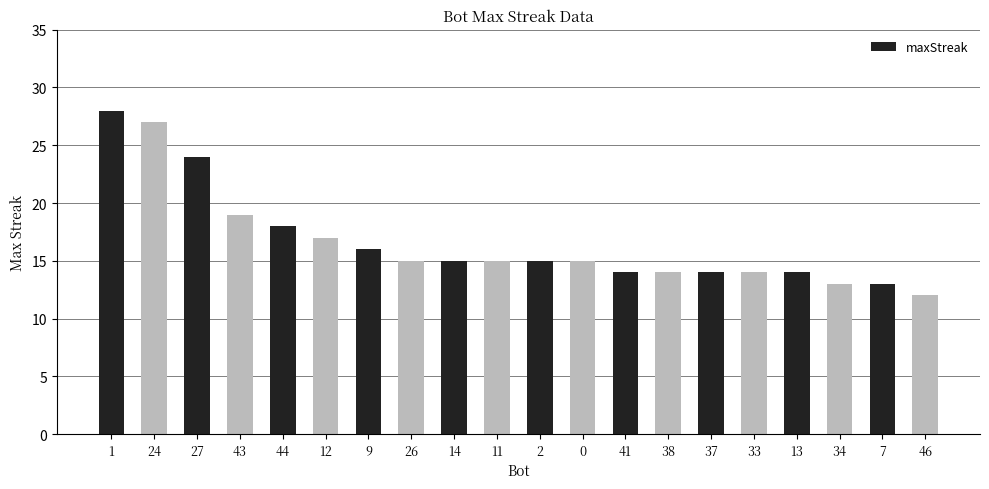

True or false: the data shows 15 at 26.

True